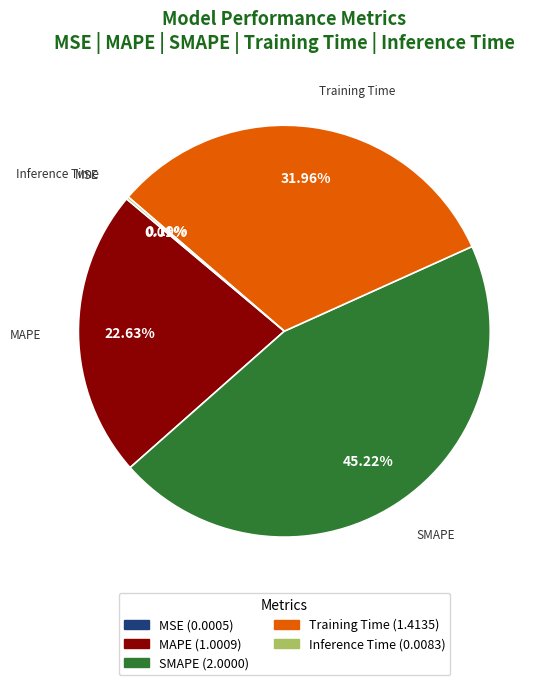

To the nearest percent, what is the difference between the largest and smallest slice percentages?

45%